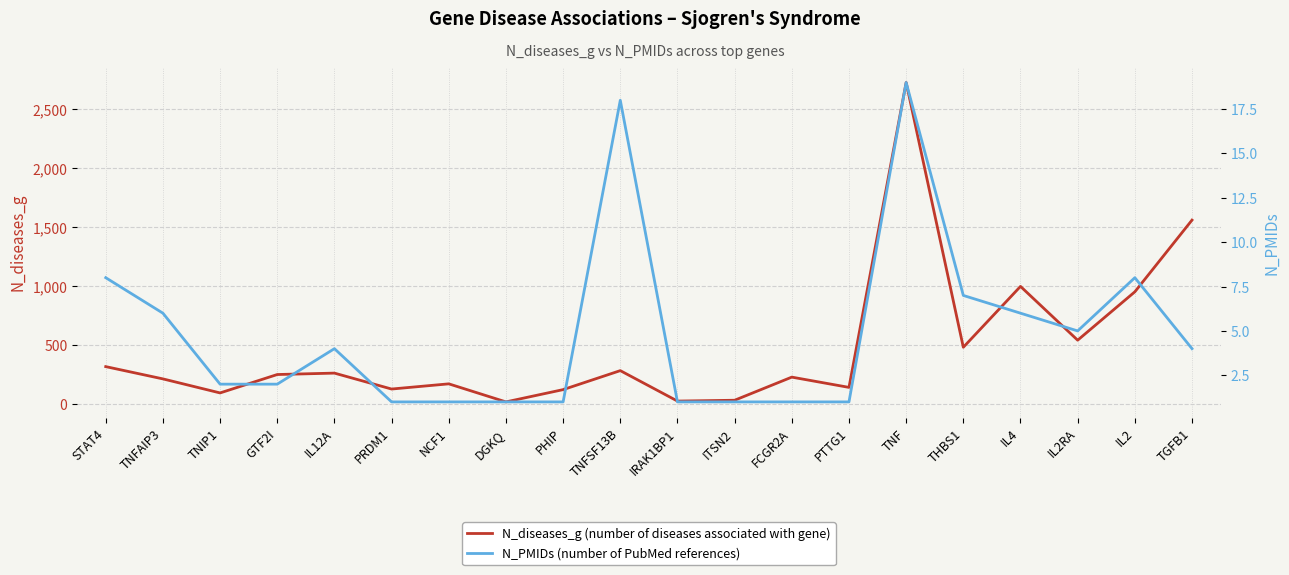

At which label is N_diseases_g (number of diseases associated with gene) closest to 1370?

TGFB1